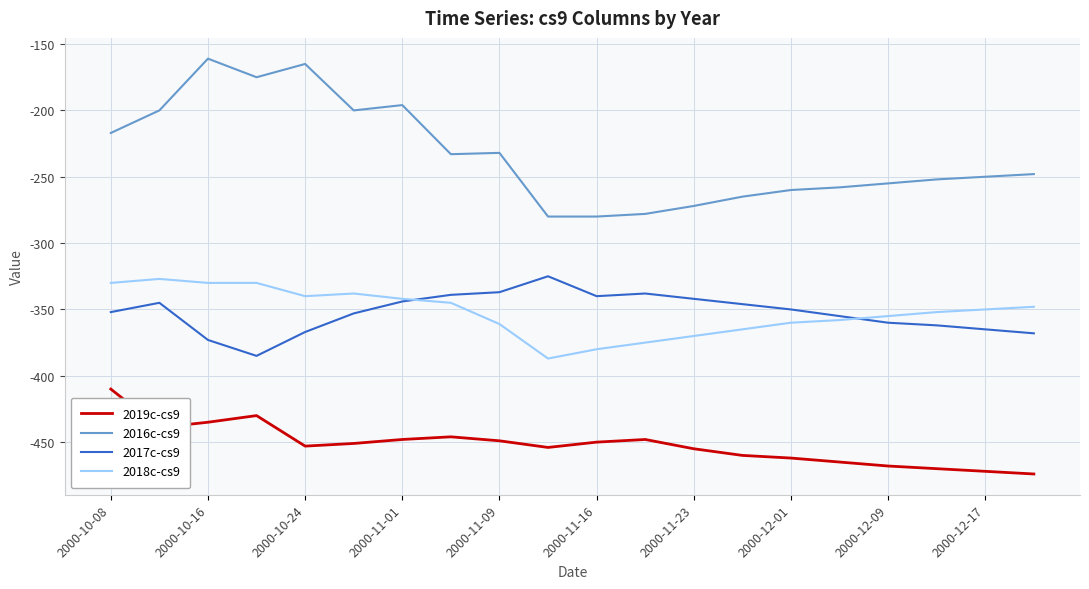

True or false: 2016c-cs9 and 2019c-cs9 cross at least once.

False